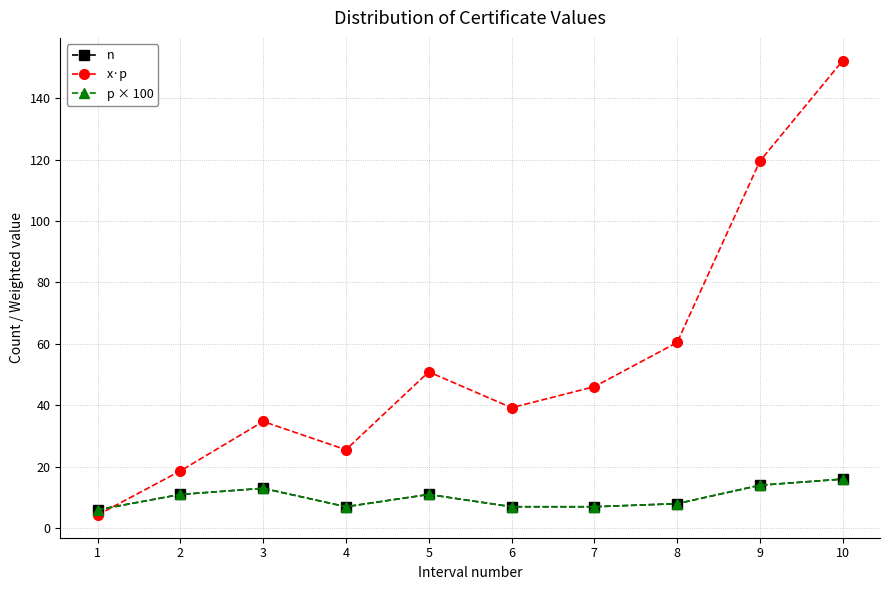

The value of x·p at 3 is 34.7. True or false?

True